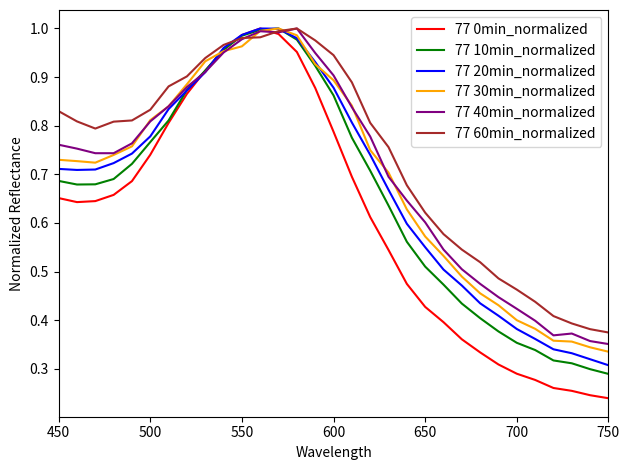

Which series has the widest spread of values?

77 0min_normalized